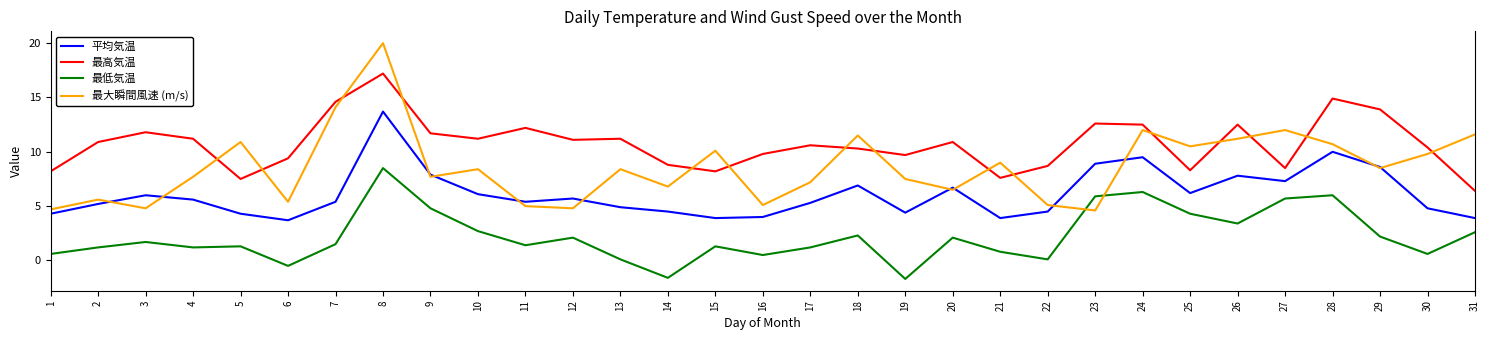

Reading right to left, extract all data points from this chart.

平均気温: 31=3.9	30=4.8	29=8.6	28=10.0	27=7.3	26=7.8	25=6.2	24=9.5	23=8.9	22=4.5	21=3.9	20=6.7	19=4.4	18=6.9	17=5.3	16=4.0	15=3.9	14=4.5	13=4.9	12=5.7	11=5.4	10=6.1	9=7.9	8=13.7	7=5.4	6=3.7	5=4.3	4=5.6	3=6.0	2=5.2	1=4.3
最高気温: 31=6.4	30=10.4	29=13.9	28=14.9	27=8.5	26=12.5	25=8.3	24=12.5	23=12.6	22=8.7	21=7.6	20=10.9	19=9.7	18=10.3	17=10.6	16=9.8	15=8.2	14=8.8	13=11.2	12=11.1	11=12.2	10=11.2	9=11.7	8=17.2	7=14.6	6=9.4	5=7.5	4=11.2	3=11.8	2=10.9	1=8.2
最低気温: 31=2.6	30=0.6	29=2.2	28=6.0	27=5.7	26=3.4	25=4.3	24=6.3	23=5.9	22=0.1	21=0.8	20=2.1	19=-1.7	18=2.3	17=1.2	16=0.5	15=1.3	14=-1.6	13=0.1	12=2.1	11=1.4	10=2.7	9=4.8	8=8.5	7=1.5	6=-0.5	5=1.3	4=1.2	3=1.7	2=1.2	1=0.6
最大瞬間風速 (m/s): 31=11.6	30=9.8	29=8.5	28=10.7	27=12.0	26=11.2	25=10.5	24=12.0	23=4.6	22=5.1	21=9.0	20=6.5	19=7.5	18=11.5	17=7.2	16=5.1	15=10.1	14=6.8	13=8.4	12=4.8	11=5.0	10=8.4	9=7.7	8=20.0	7=14.1	6=5.4	5=10.9	4=7.7	3=4.8	2=5.6	1=4.7